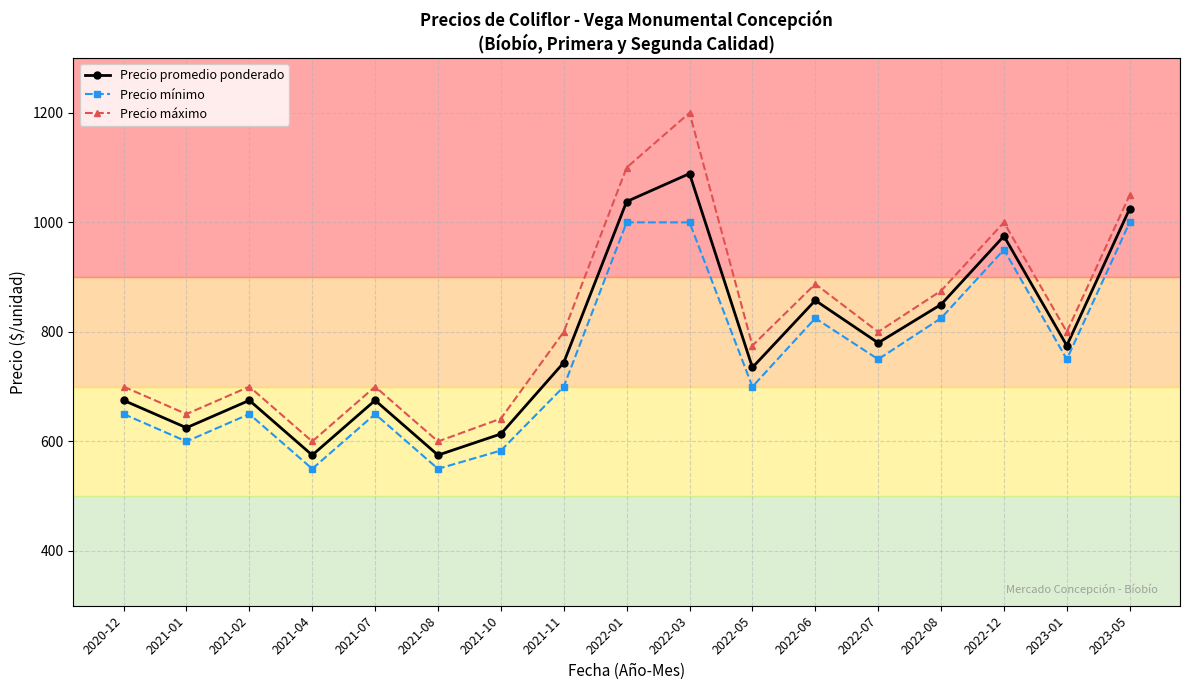

Reading left to right, transcribe all the data shown in this chart.

Precio promedio ponderado: 675.0	625.0	675.0	575.0	675.0	575.0	613.7	744.0	1038.0	1089.0	735.0	857.5	780.0	850.0	975.0	775.0	1025.0
Precio mínimo: 650.0	600.0	650.0	550.0	650.0	550.0	583.3	700.0	1000.0	1000.0	700.0	825.0	750.0	825.0	950.0	750.0	1000.0
Precio máximo: 700.0	650.0	700.0	600.0	700.0	600.0	641.7	800.0	1100.0	1200.0	775.0	887.5	800.0	875.0	1000.0	800.0	1050.0